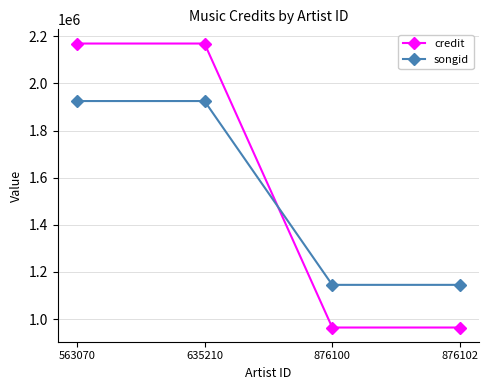

What is the sum of all songid values?

6140946